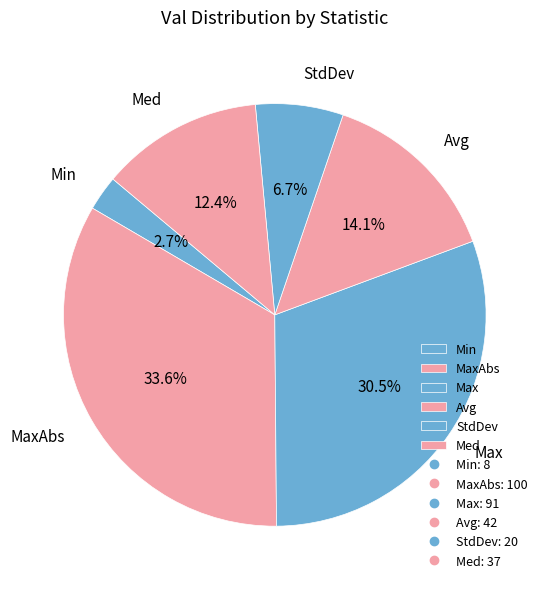

Which slice is the smallest?

Min